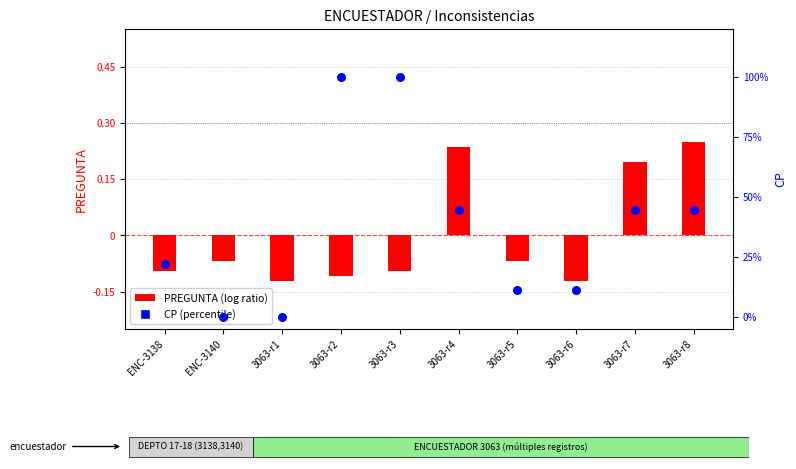

Which series reaches the maximum Y coordinate?

CP (percentile)